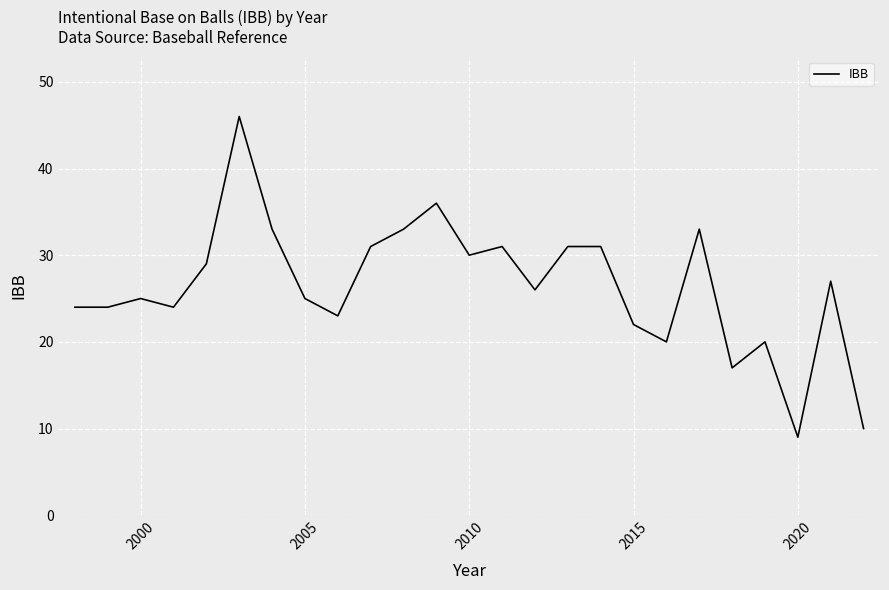

What is the difference between the maximum and minimum values?

37